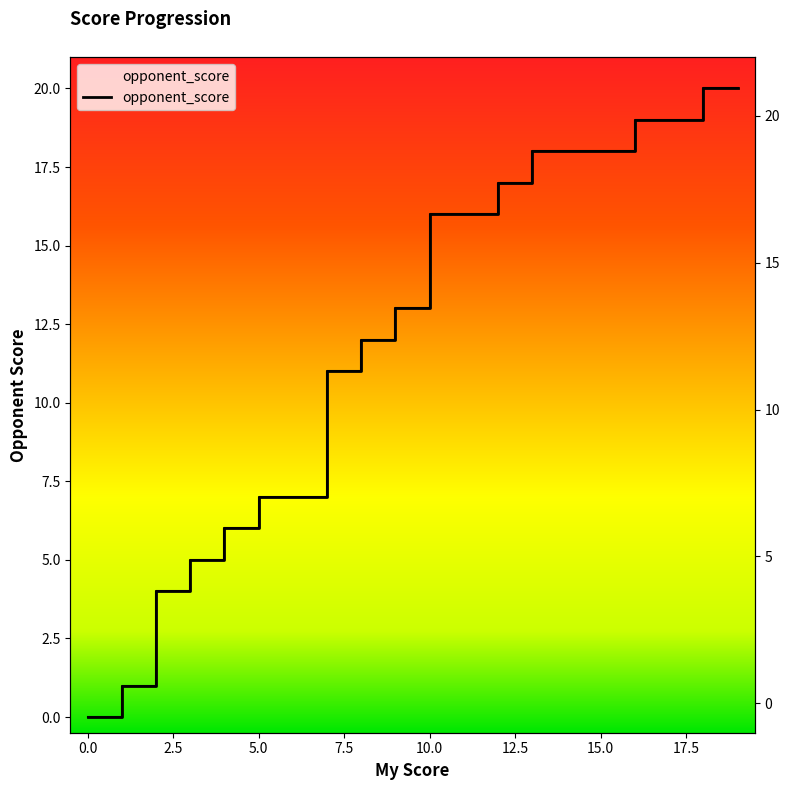

True or false: the data has more than 2 interior local peaks.

False